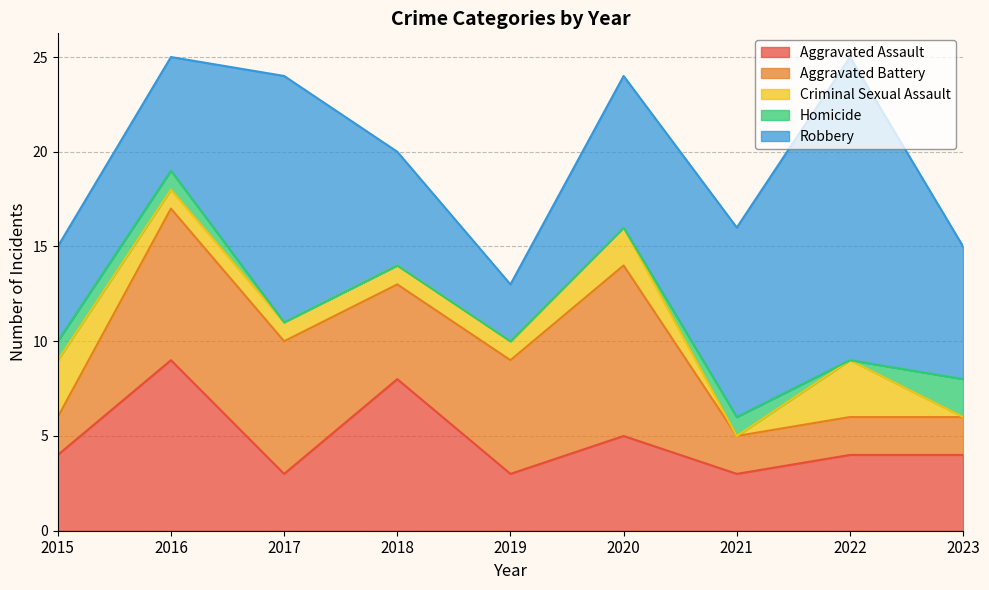

True or false: Homicide has a value of -1 at 2019.

False